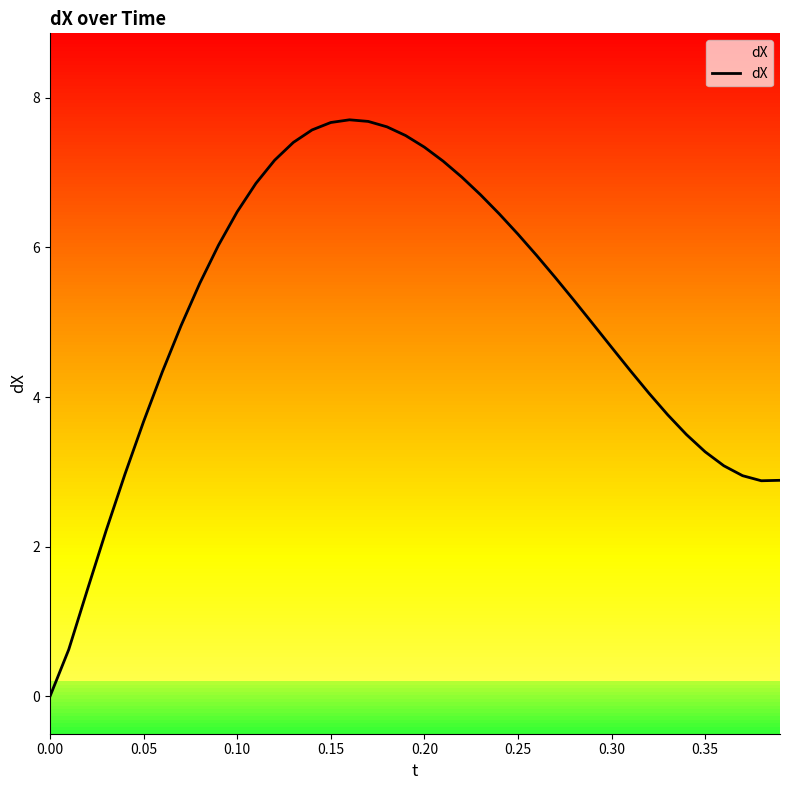

What is the average value?

5.1